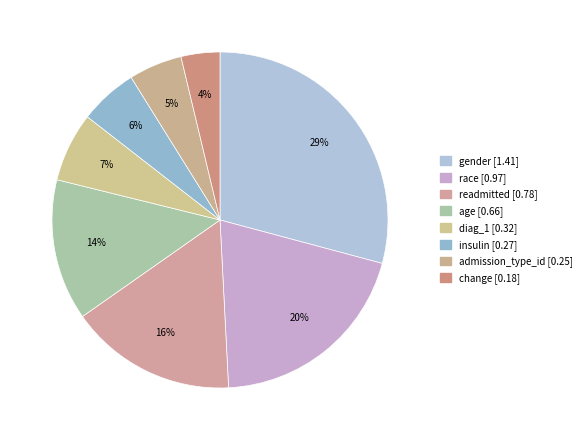

How many slices are in this pie chart?

8